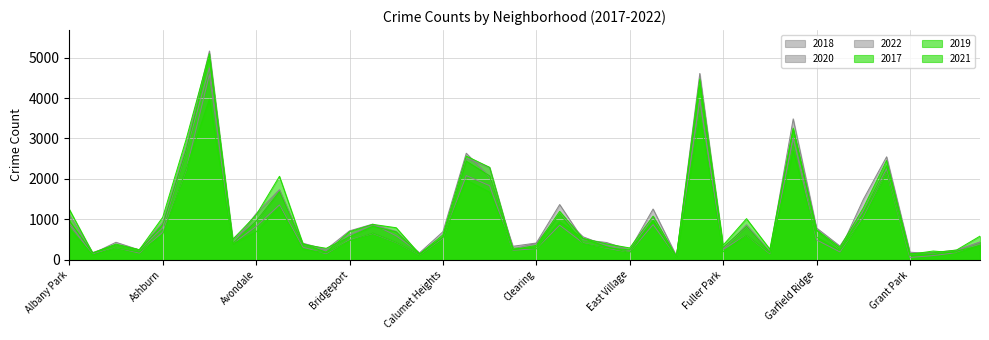

Which series ends up on top after the final intersection of 2018 and 2022?

2018